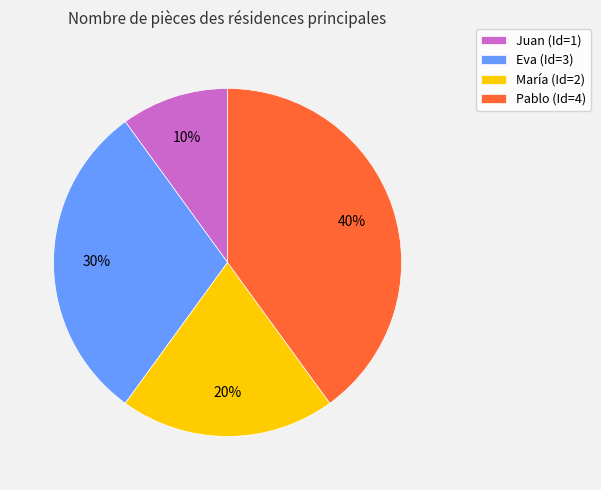

What is the ratio of the value at Eva to the value at María?

1.5